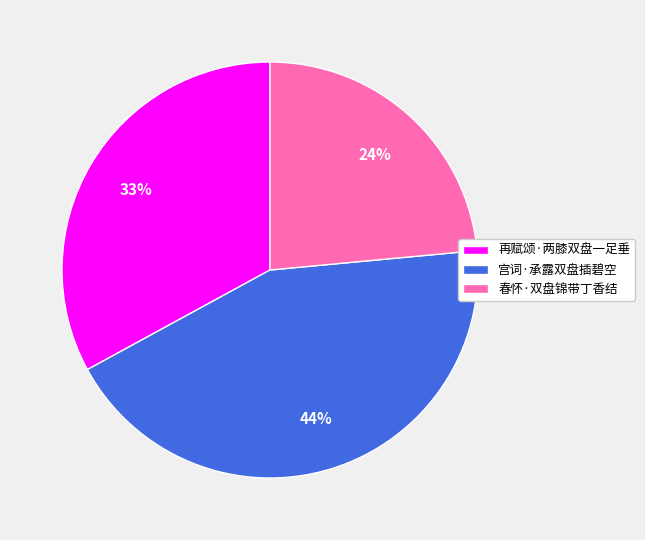

Approximately how many times larger is the value at 春怀·双盘锦带丁香结 compared to 宫词·承露双盘插碧空?

0.5